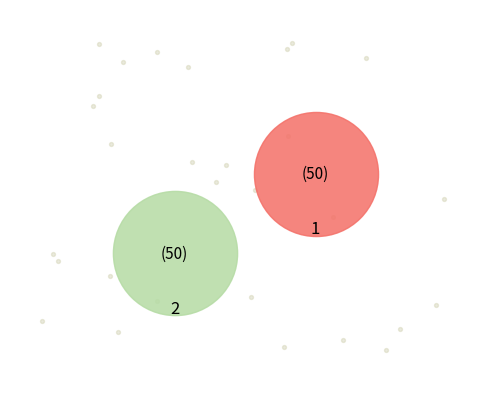

Rank the categories by value from lowest to highest.

1, 2